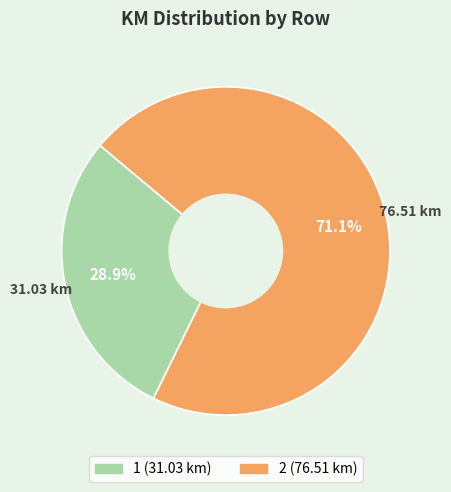

What is the ratio of the value at 1 to the value at 2?

0.4